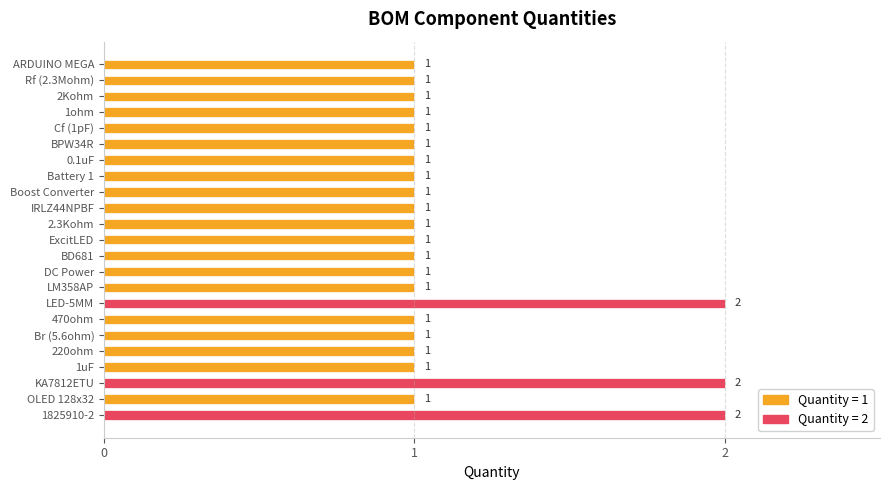

Is it true that the value at 220ohm is 0?

False